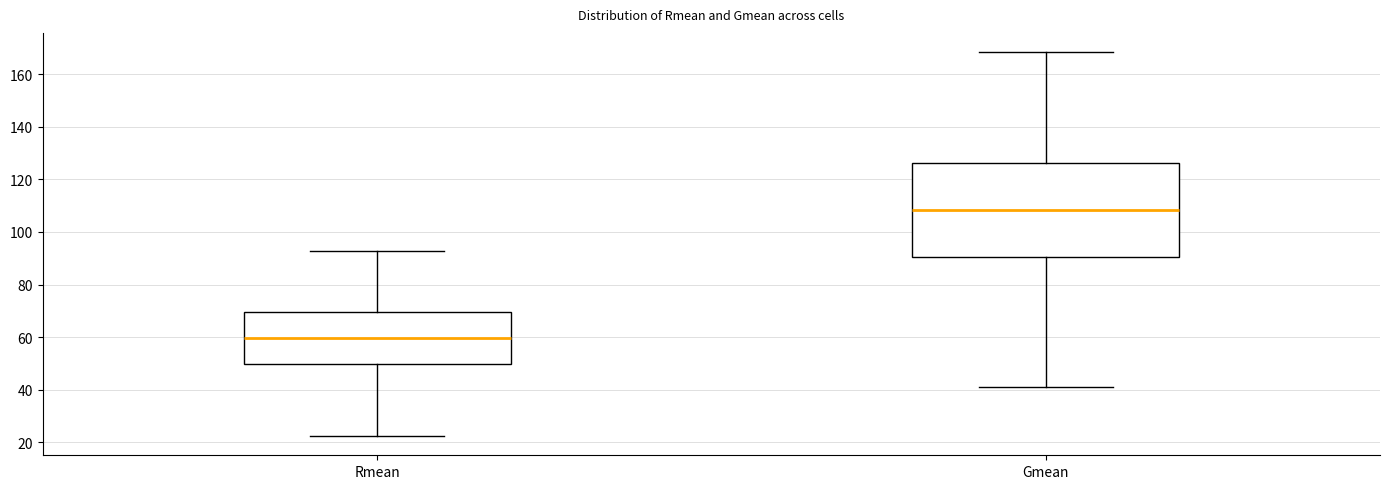

Where does the median line of the box for Rmean sit on the y-axis? The values are not printed on the chart, so give them approximately, as read against the axis.

60